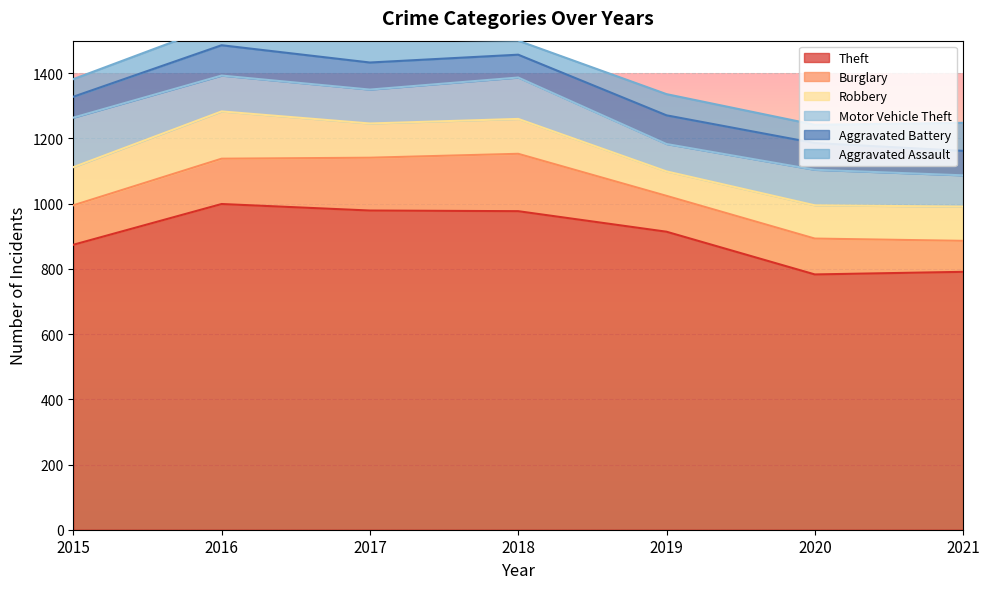

Where is the first local maximum for Aggravated Battery?

2016